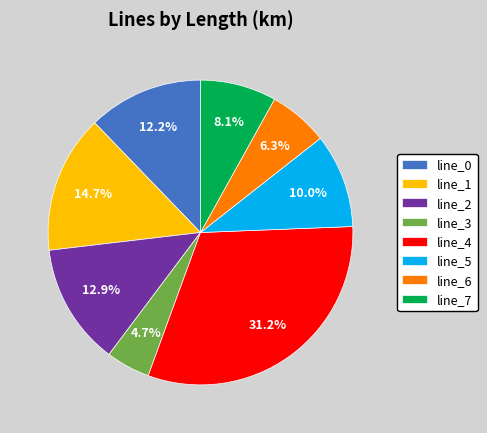

Between line_5 and line_1, which is larger?

line_1